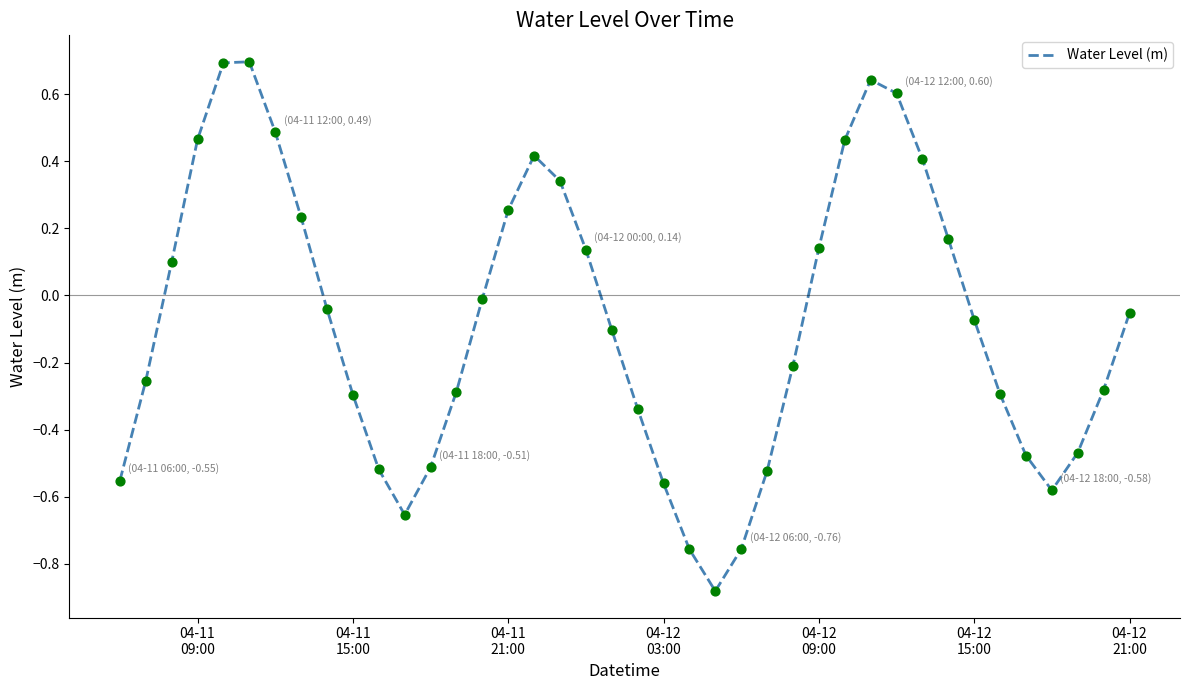

What is the maximum value shown in the chart?

0.7